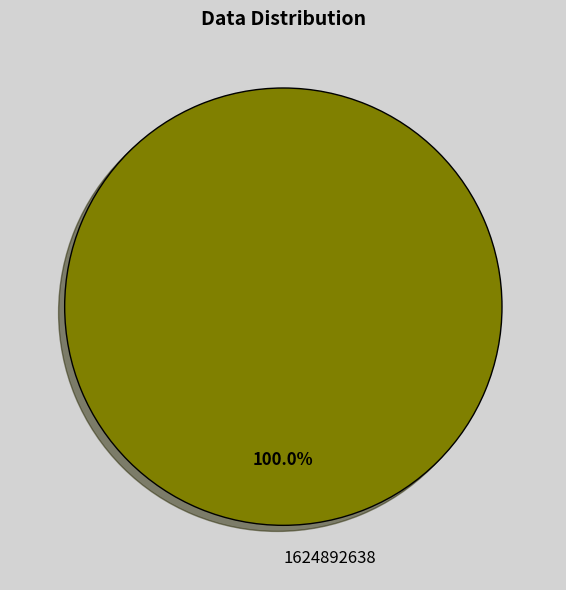

How many slices are in this pie chart?

1